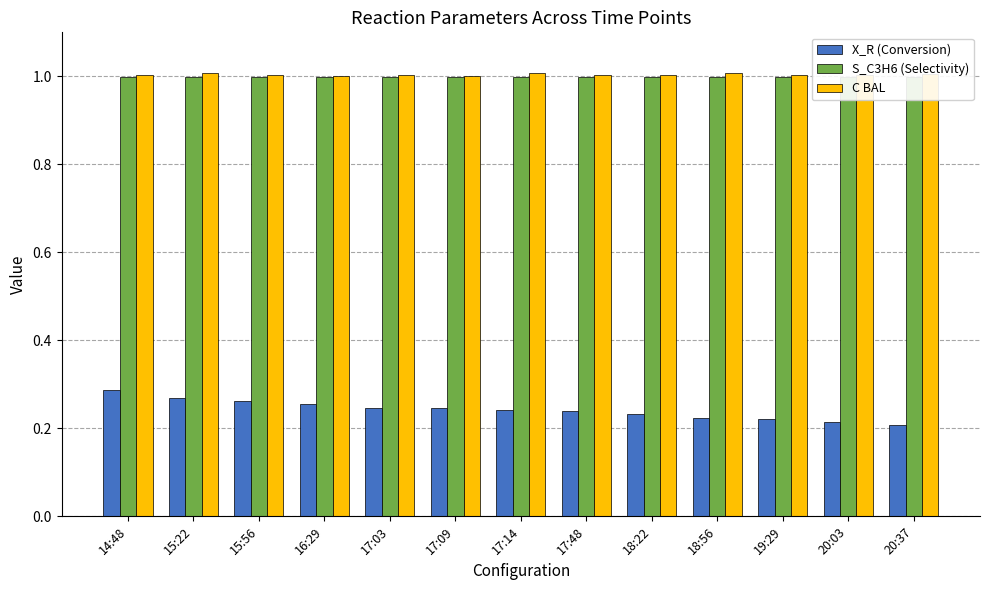

Is it true that X_R (Conversion) equals 0.2 at 17:14?

False